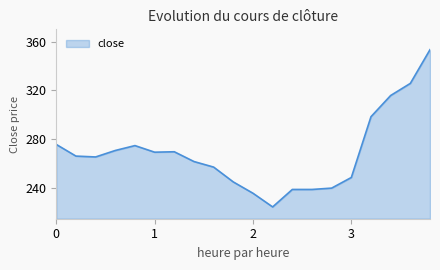

What is the minimum value shown in the chart?

224.6